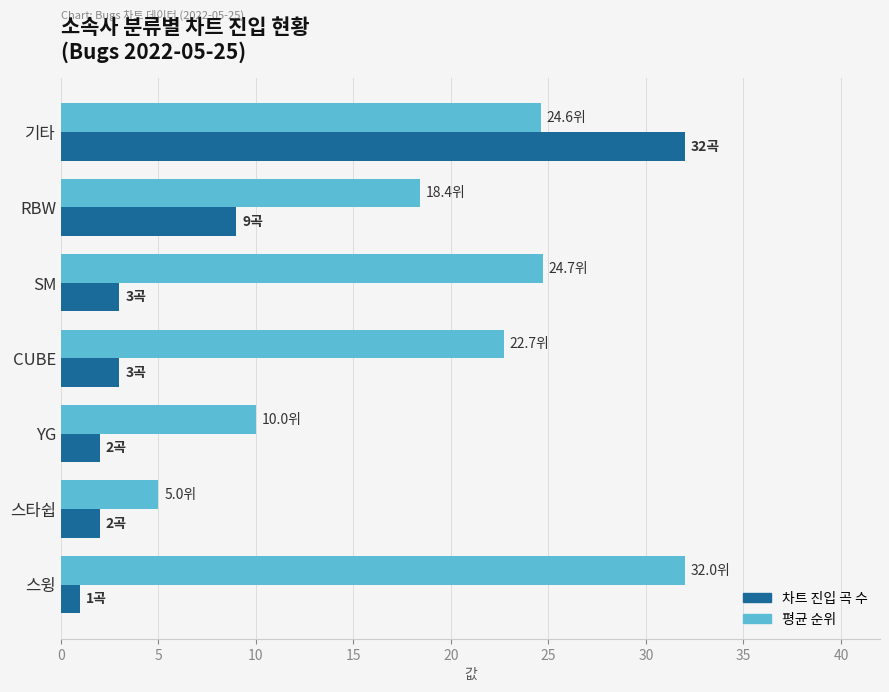

What is the difference between the maximum and minimum values in the 평균 순위 series?

27.0